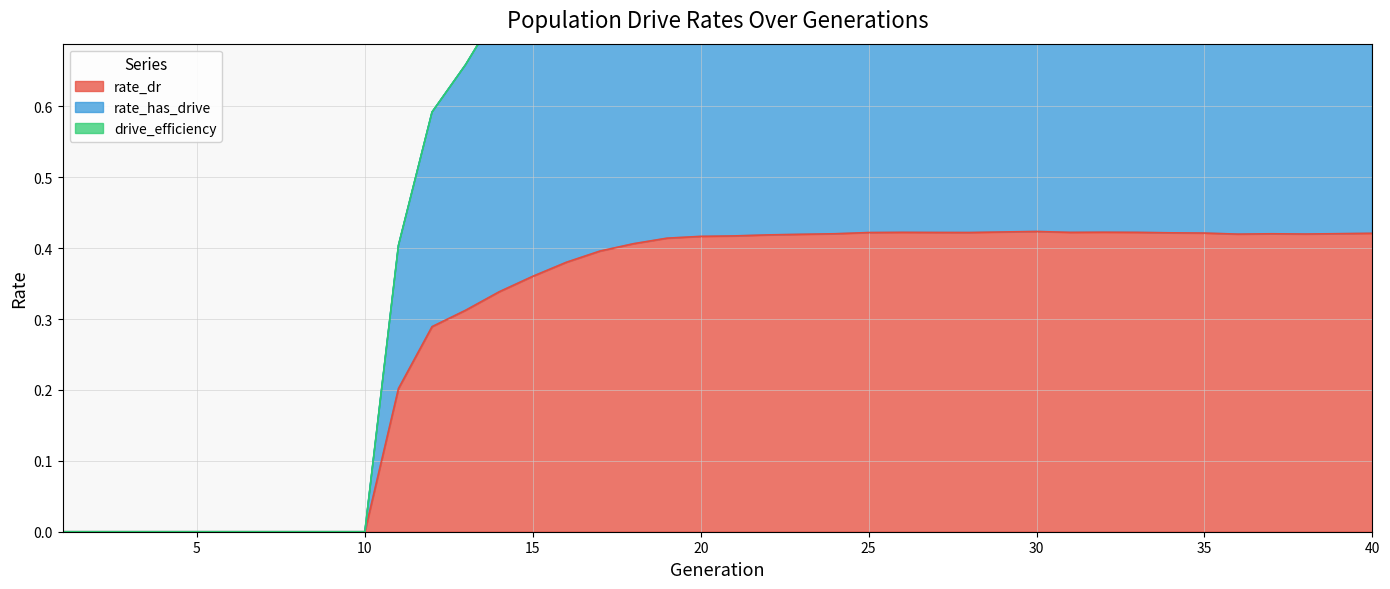

Which has a higher value, 16 or 36?

36